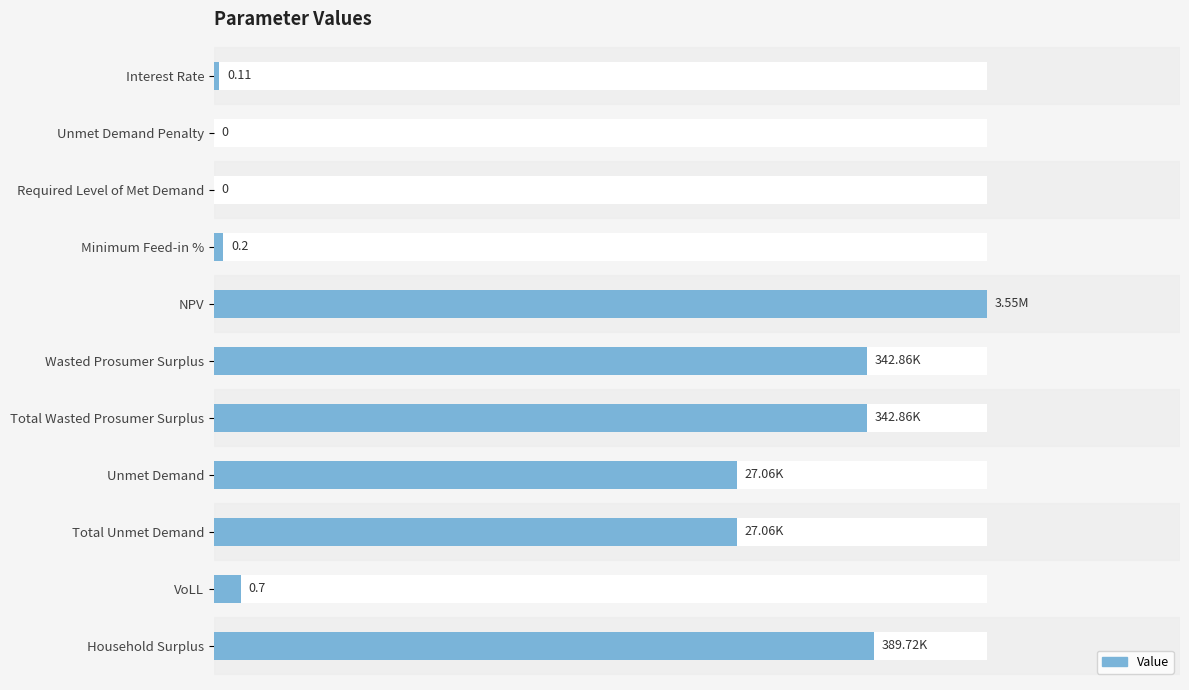

Count the number of values greater than 4.

6